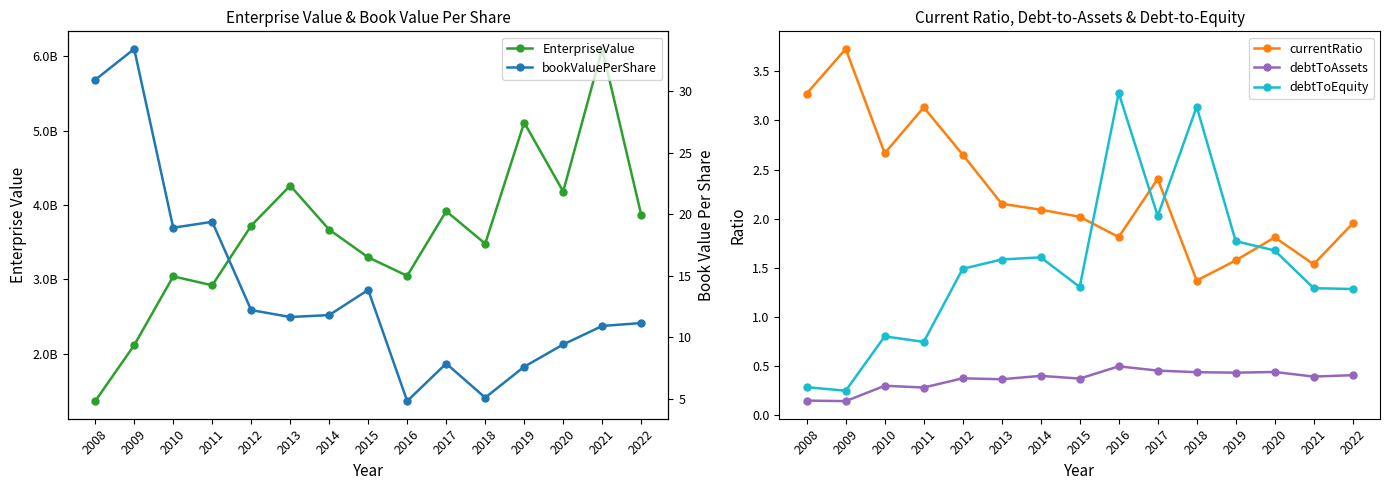

How many lines are shown in the chart?

5